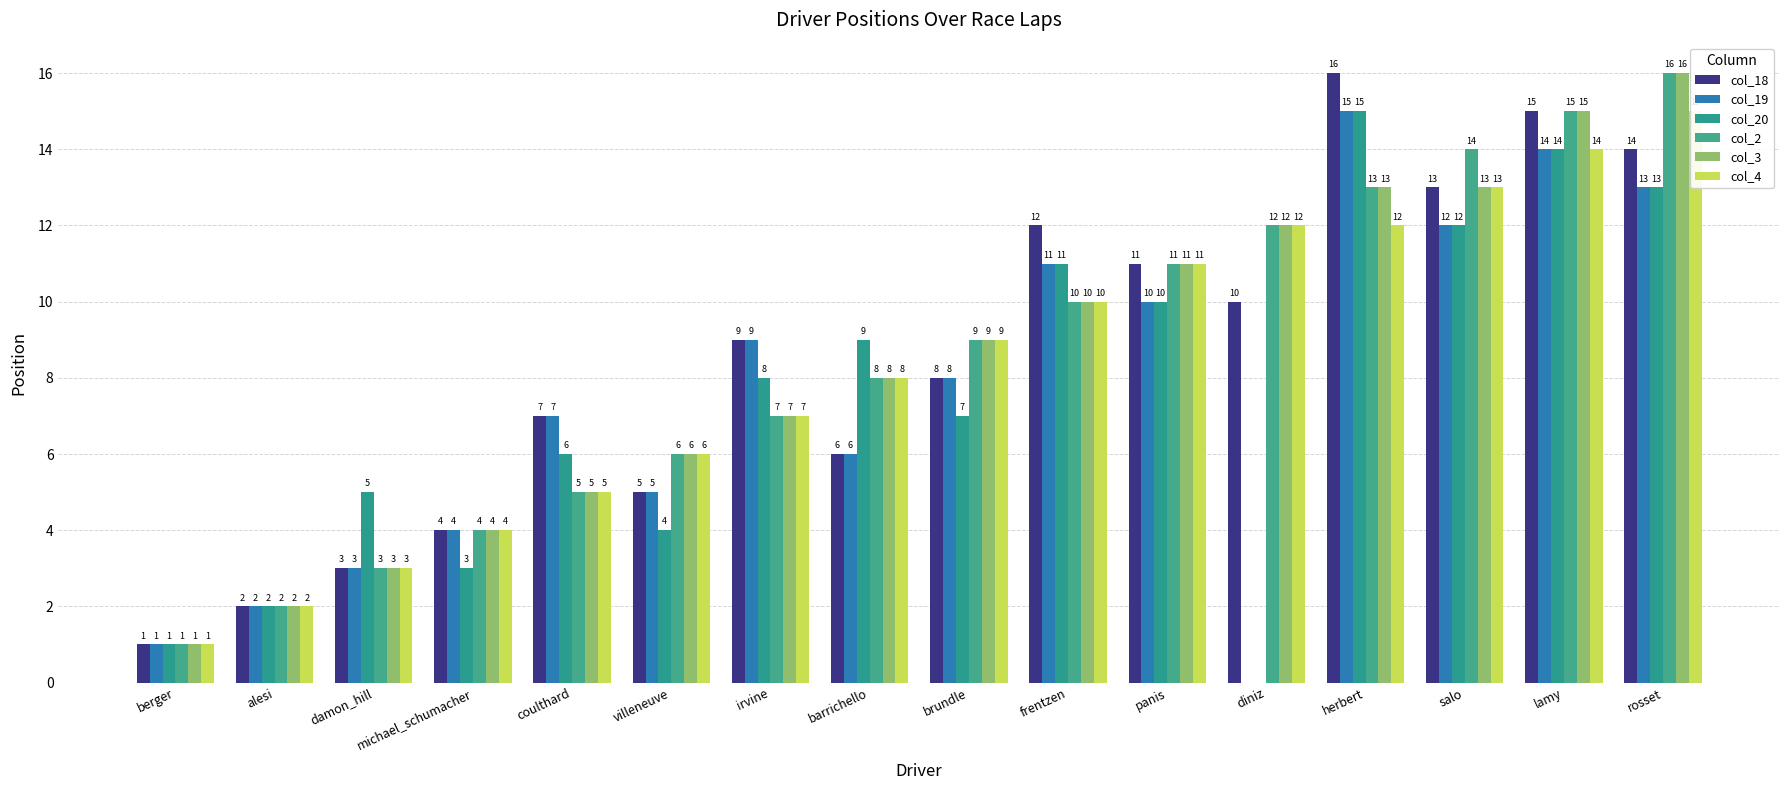

What is the label of the 12th bar from the right?

coulthard